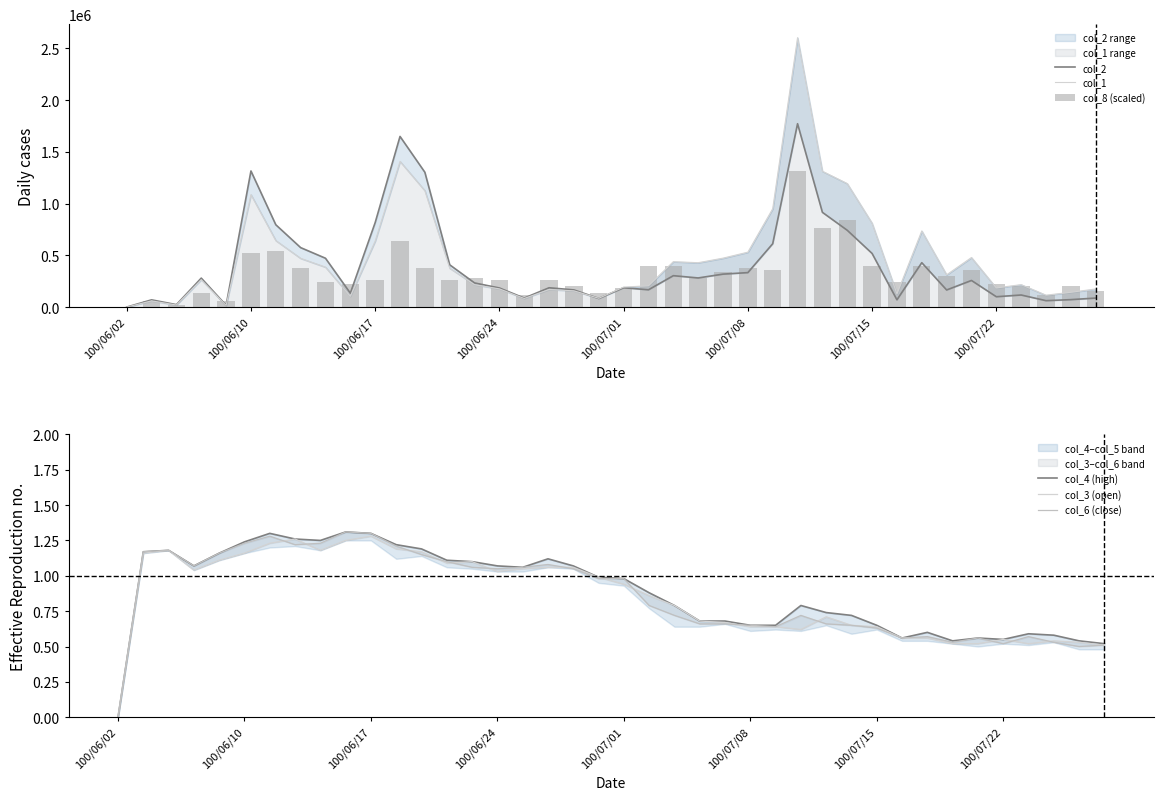

Count the number of data series in this chart.

6